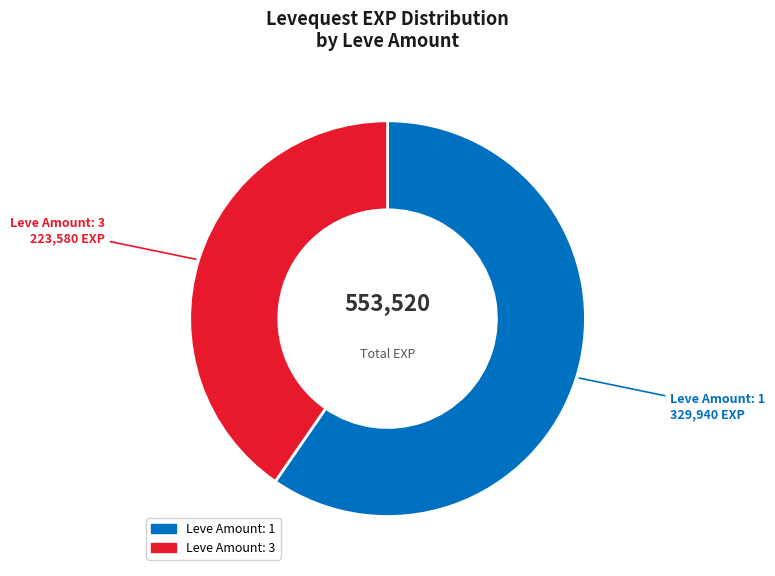

Count the number of slices in the pie.

2